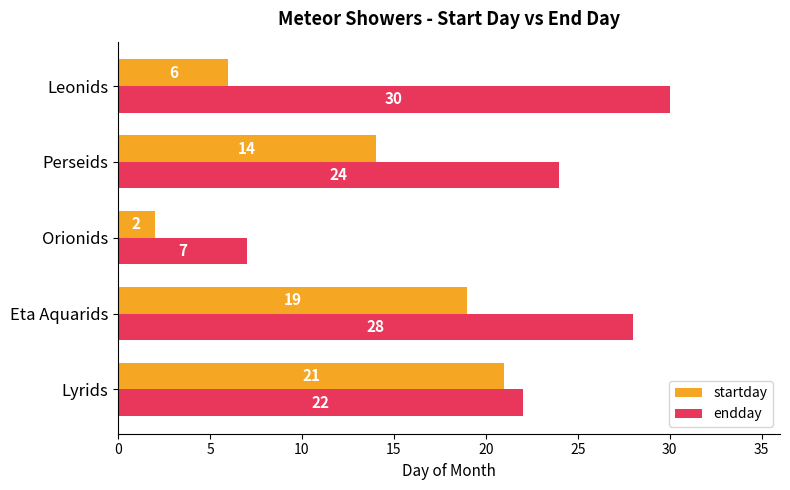

List the series in order of their peak value, lowest first.

startday, endday